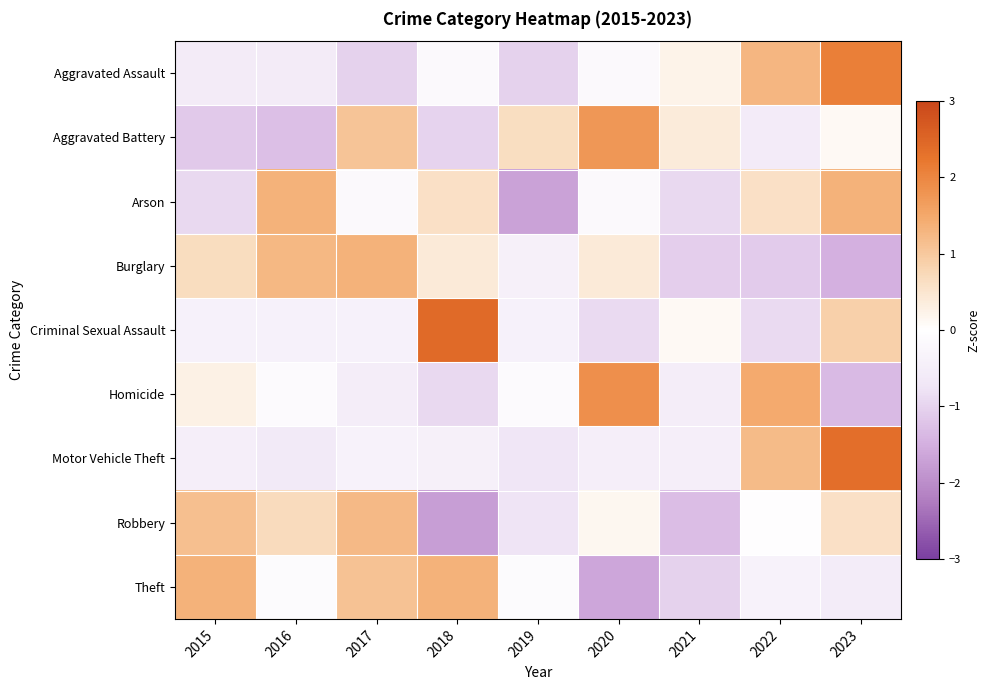

Which category has the lowest value across all series?

2018